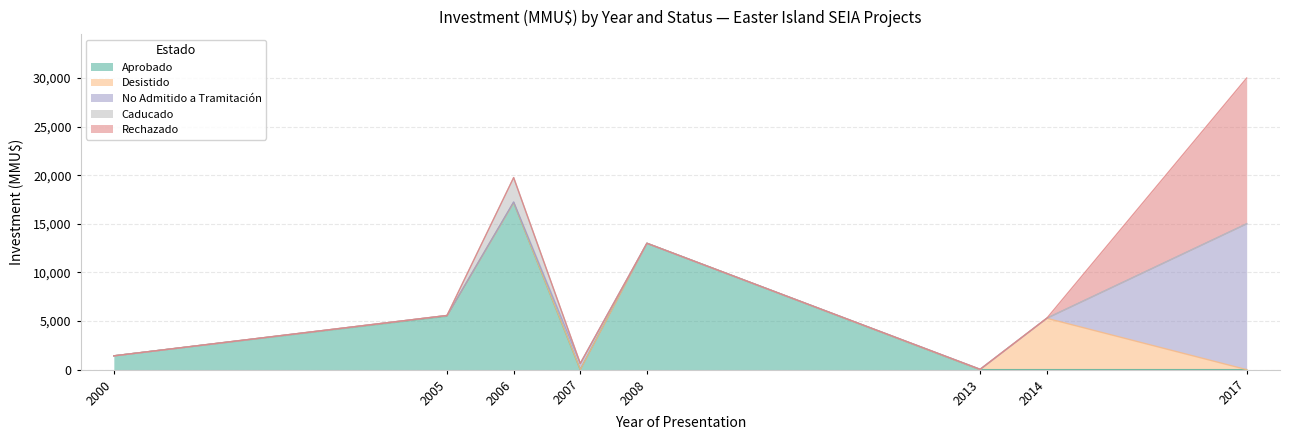

True or false: Caducado and Aprobado cross at least once.

False